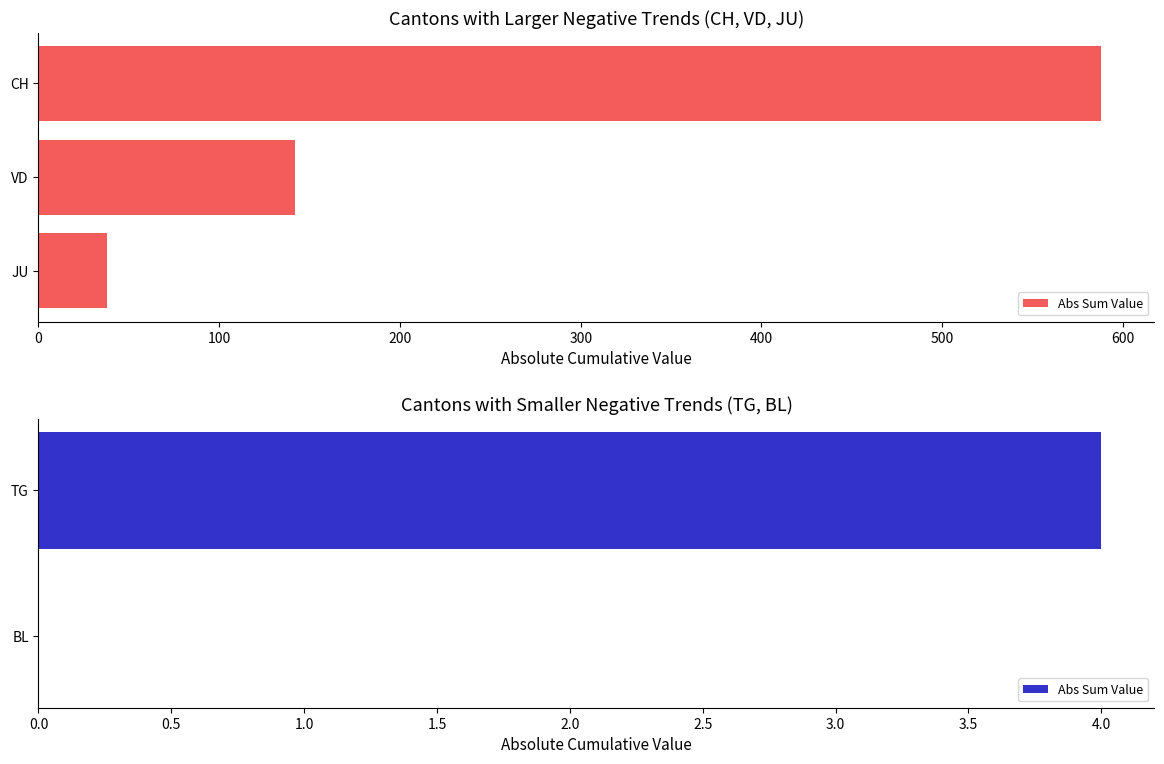

Which has a higher value, BL or TG?

TG